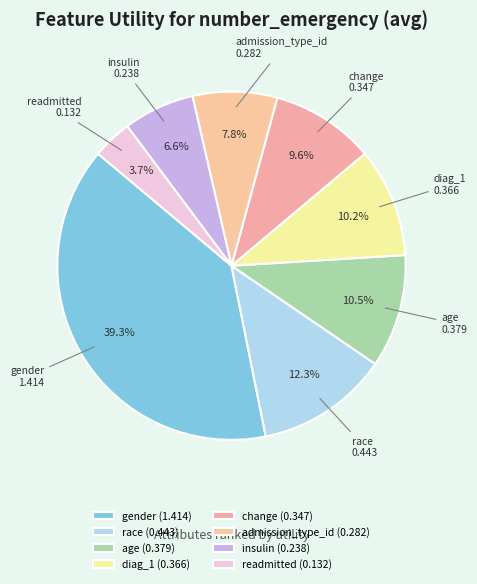

Is there any slice that represents more than half of the pie?

No